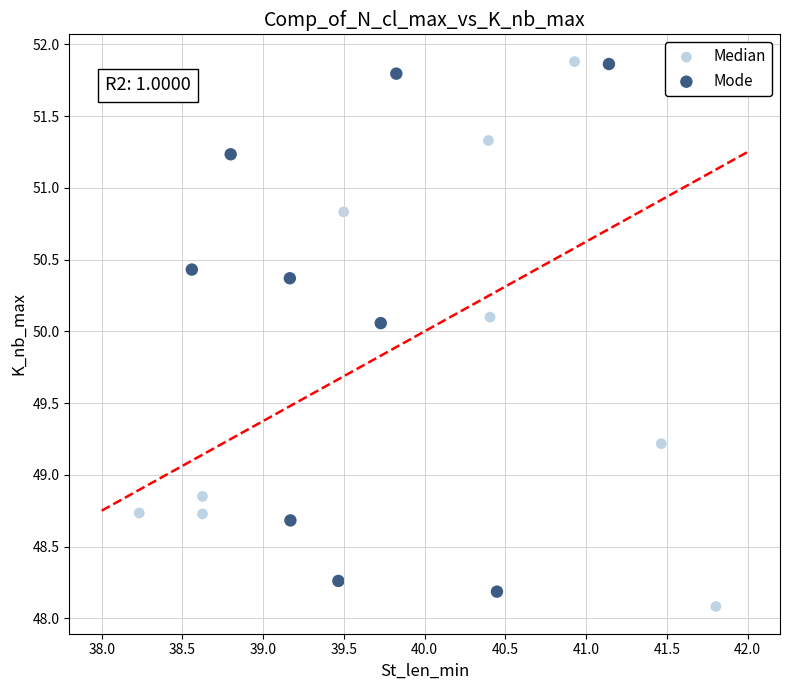

What are all the series names shown in the legend?

Median, Mode